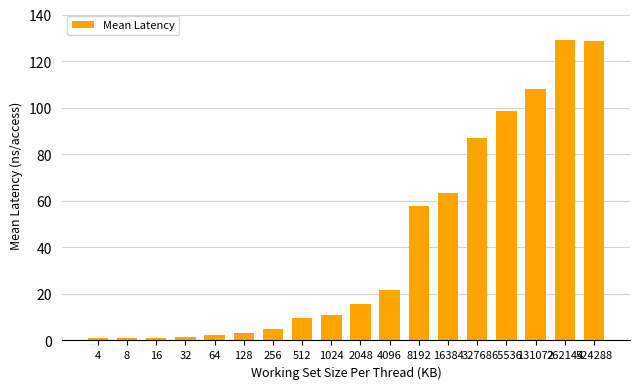

Count the number of values greater than 15.

9